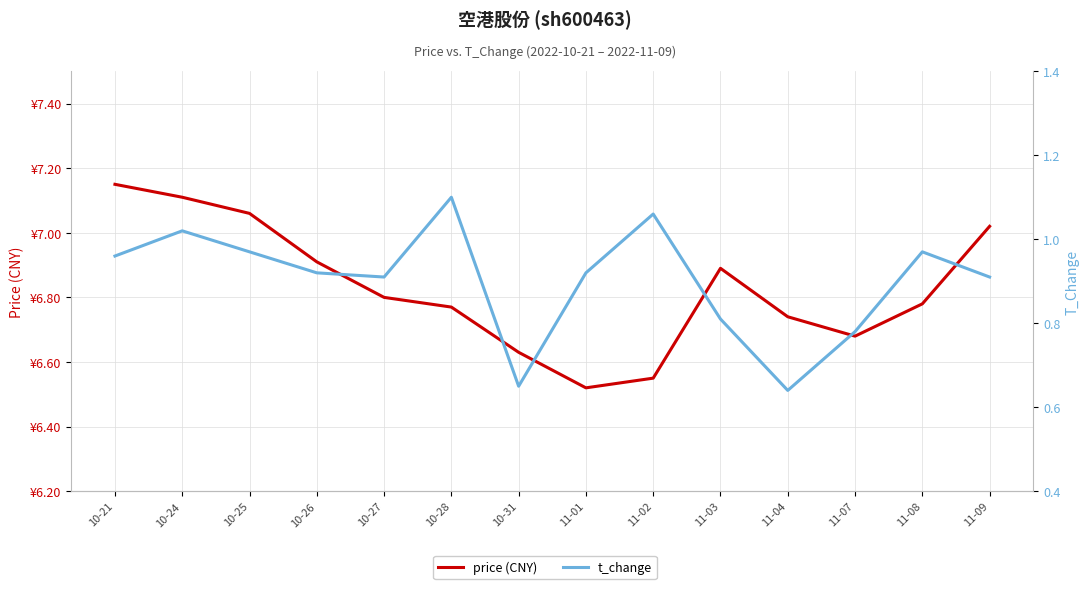

What are all the series names shown in the legend?

price (CNY), t_change